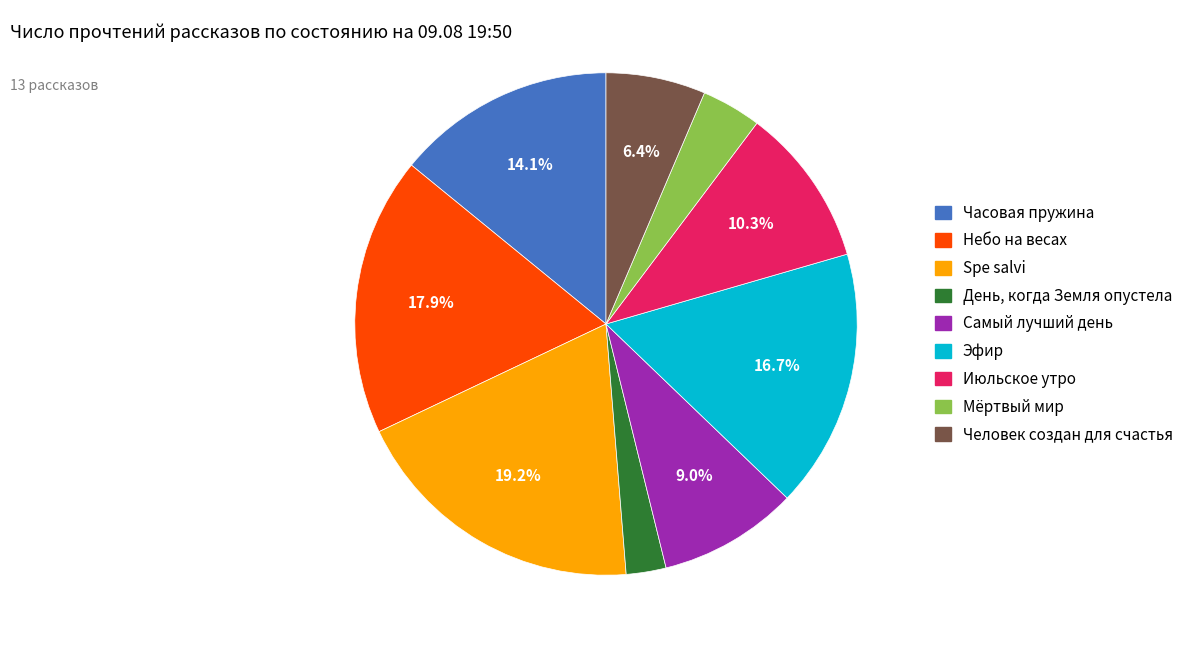

To the nearest percent, what is the difference between the Небо на весах and Июльское утро slice percentages?

8%